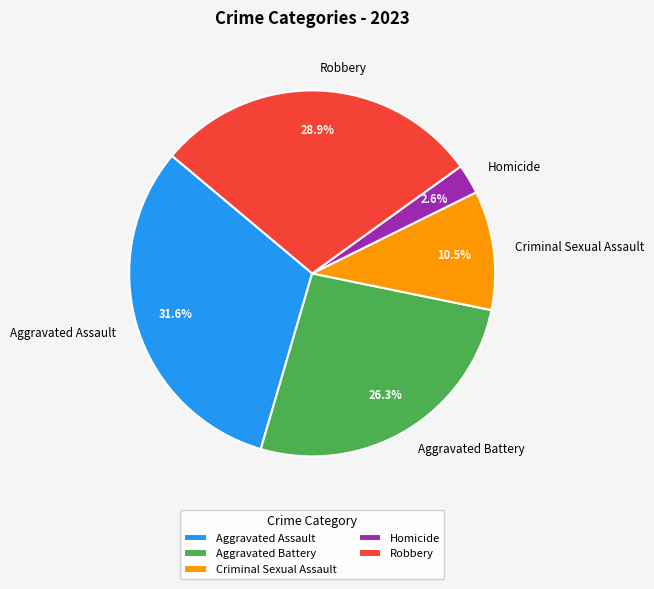

What percentage is the Homicide slice, to the nearest percent?

3%